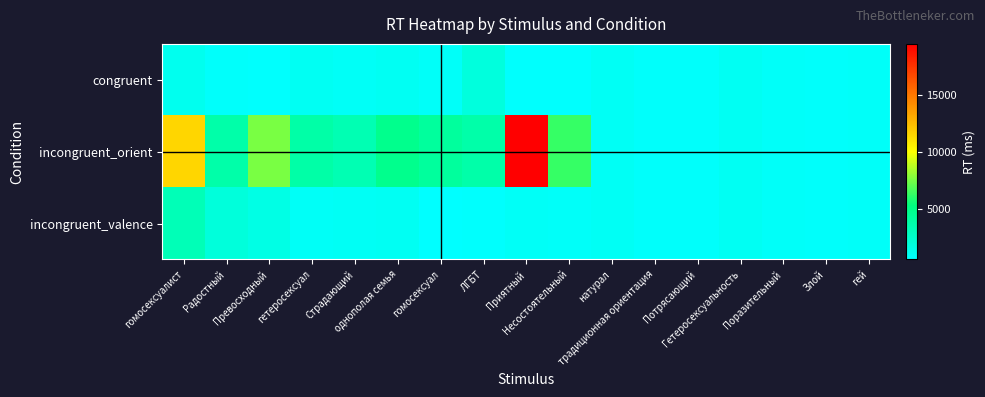

Which series has the largest range (max minus min)?

incongruent_orient